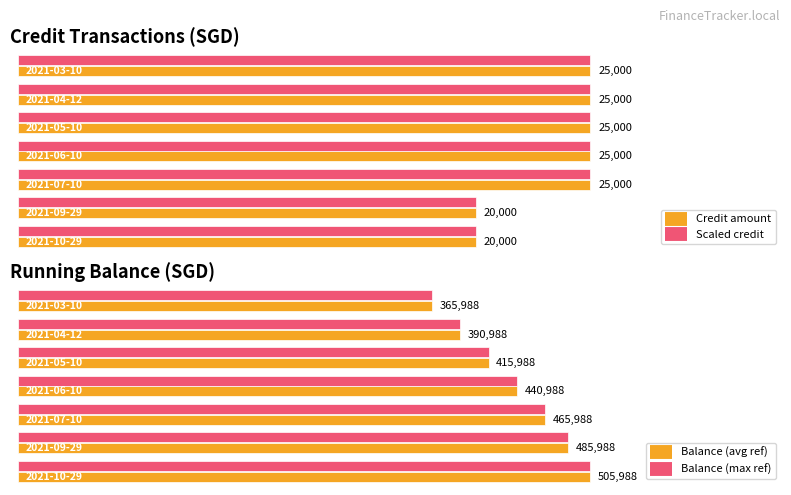

Does the chart have visible grid lines?

No